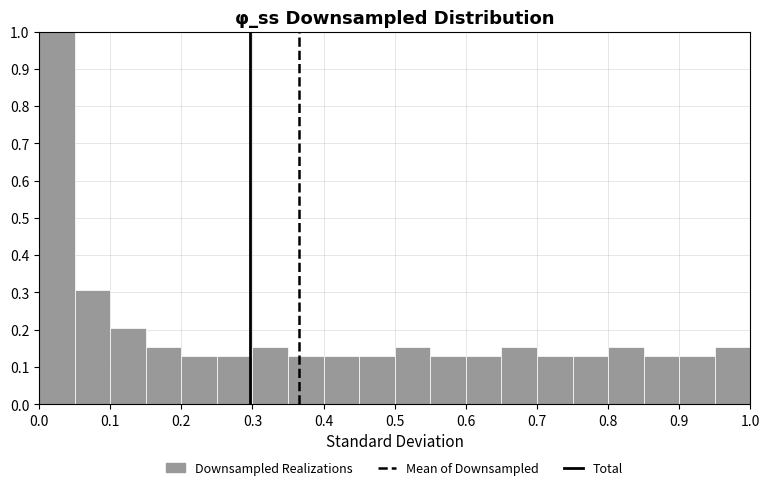

How tall is the bar that spans 0.05 to 0.10 on the x-axis? The values are not printed on the chart, so give them approximately, as read against the axis.

0.31